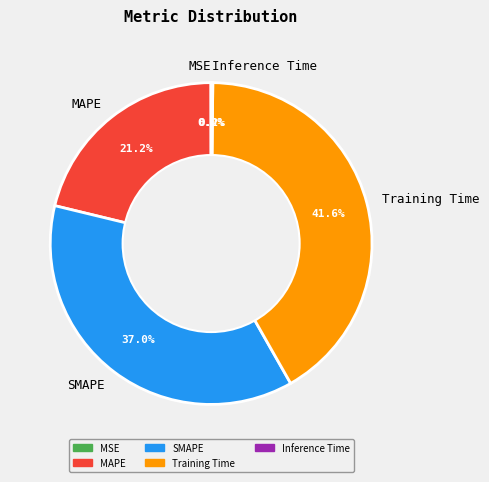

What portion of the pie excludes SMAPE?

63.0%